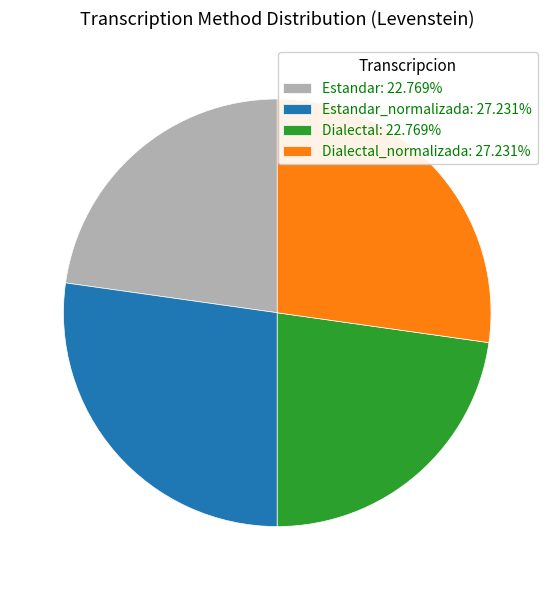

Approximately how many times larger is the value at Dialectal_normalizada: 27.231% compared to Dialectal: 22.769%?

1.2